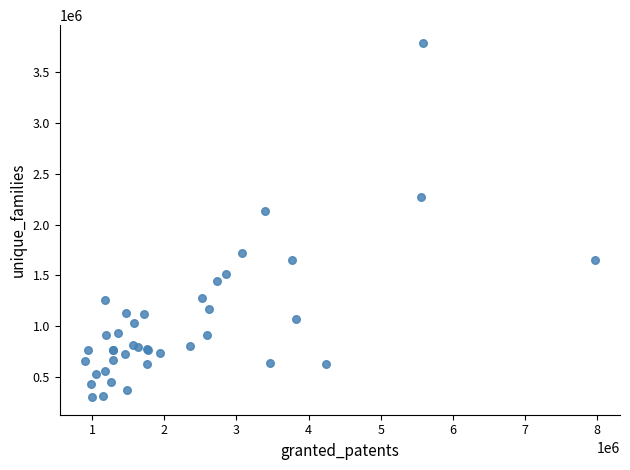

What Y value in the scatter plot is closest to 2045722?

2135604